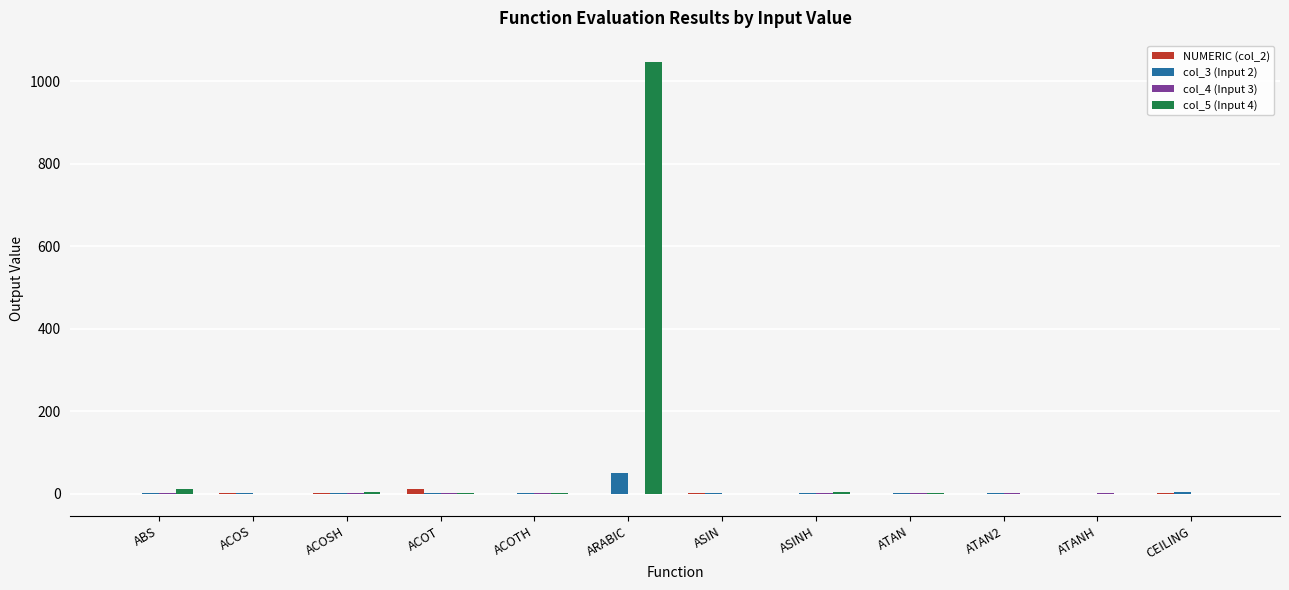

What is the sum of all col_5 (Input 4) values?

1061.6